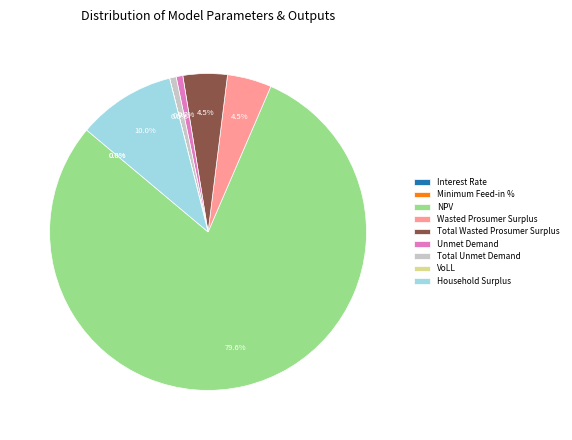

What percentage is the Total Unmet Demand slice, to the nearest percent?

1%